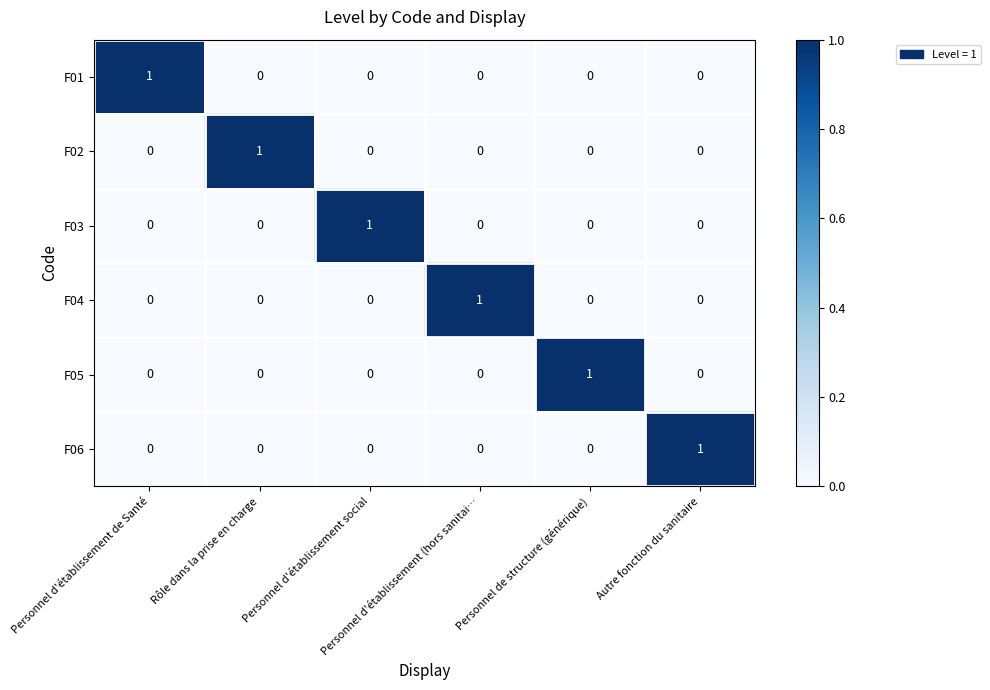

At how many categories does at least one series exceed 0?

6